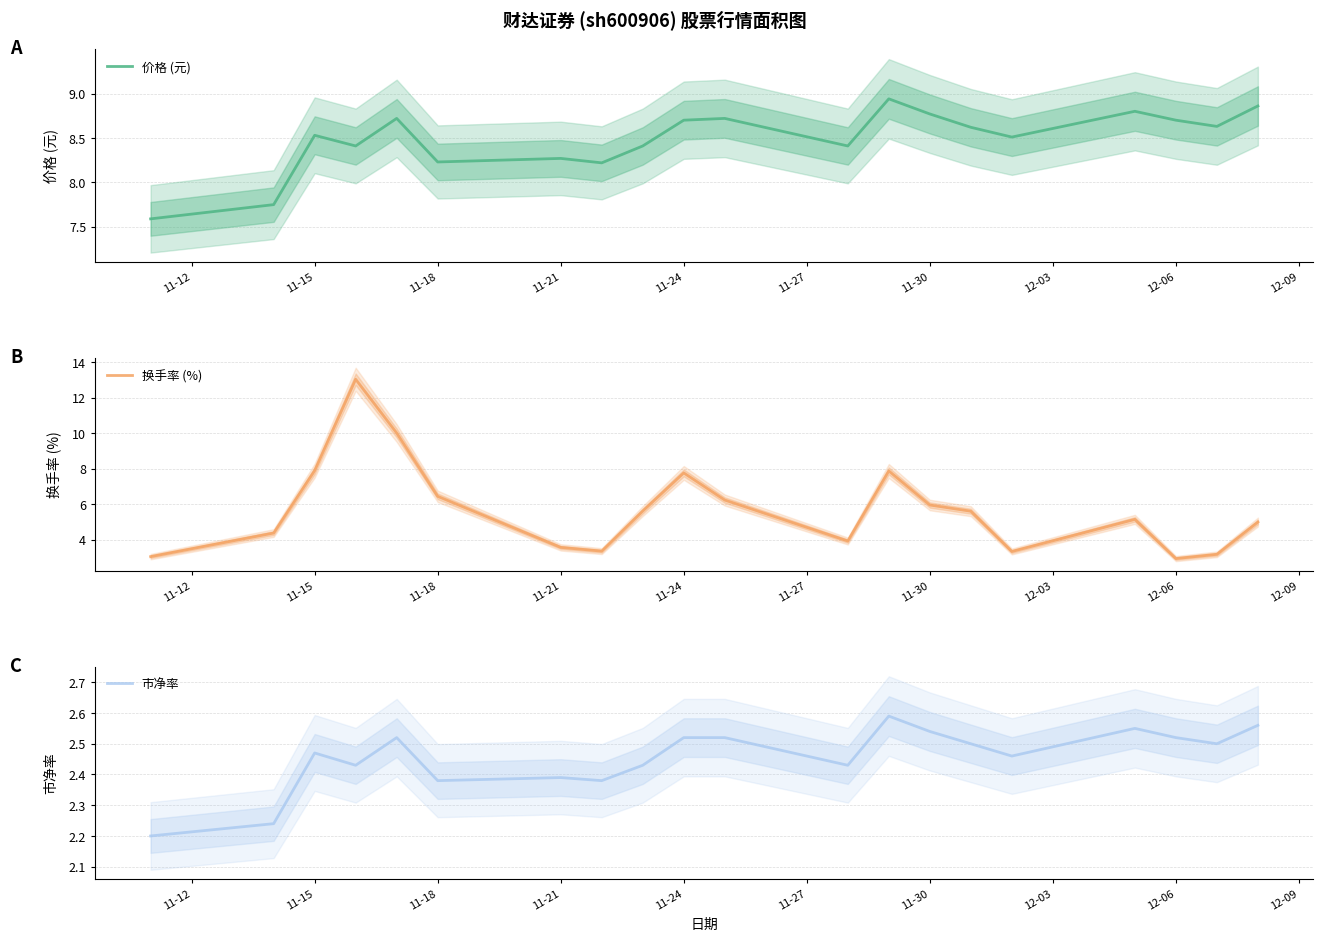

Does the chart have visible grid lines?

Yes